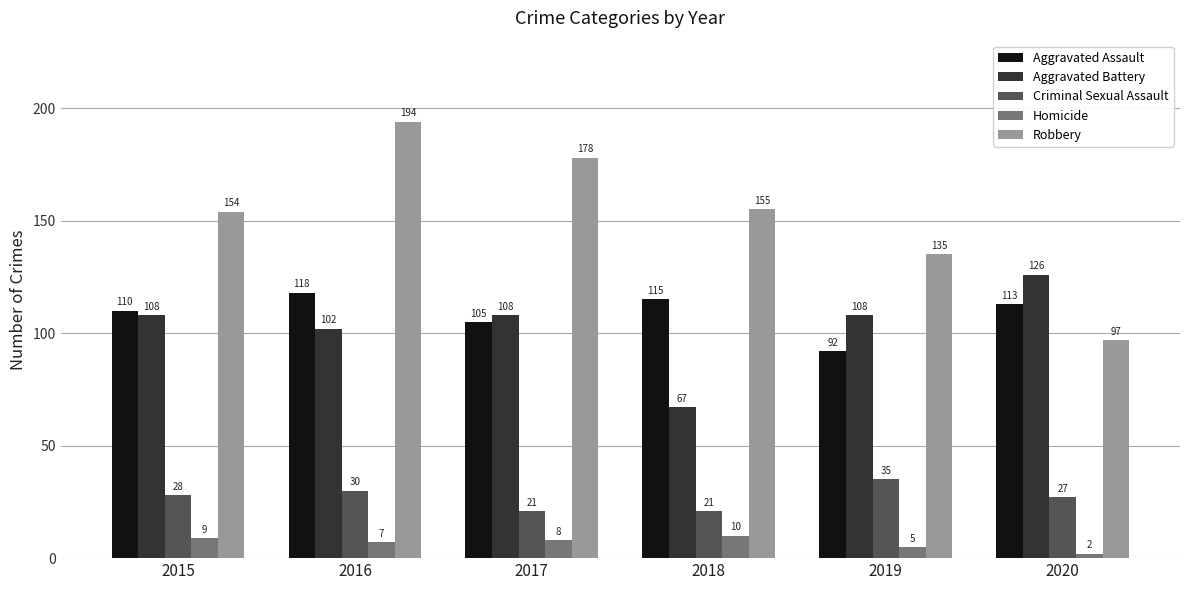

Reading left to right, extract all data points from this chart.

Aggravated Assault: 2015=110	2016=118	2017=105	2018=115	2019=92	2020=113
Aggravated Battery: 2015=108	2016=102	2017=108	2018=67	2019=108	2020=126
Criminal Sexual Assault: 2015=28	2016=30	2017=21	2018=21	2019=35	2020=27
Homicide: 2015=9	2016=7	2017=8	2018=10	2019=5	2020=2
Robbery: 2015=154	2016=194	2017=178	2018=155	2019=135	2020=97